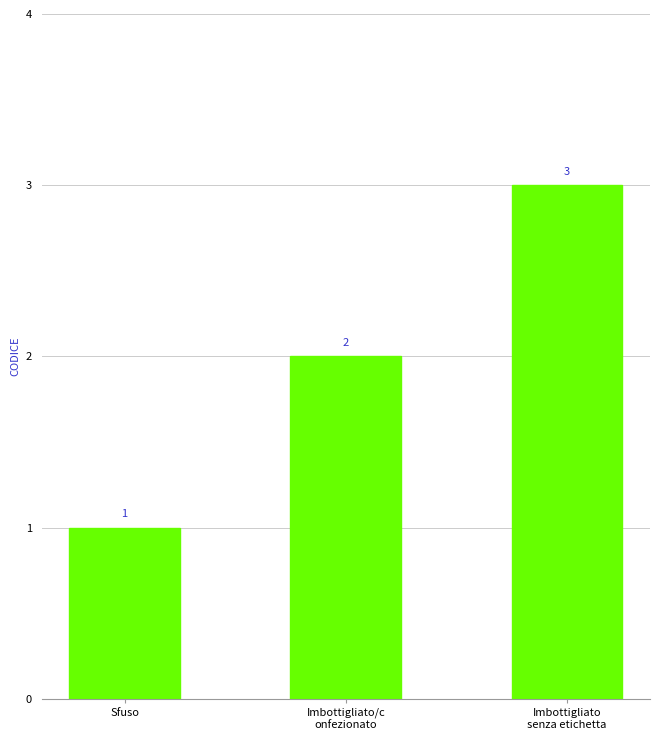

What is the difference between the values at Imbottigliato/c
onfezionato and Sfuso?

1